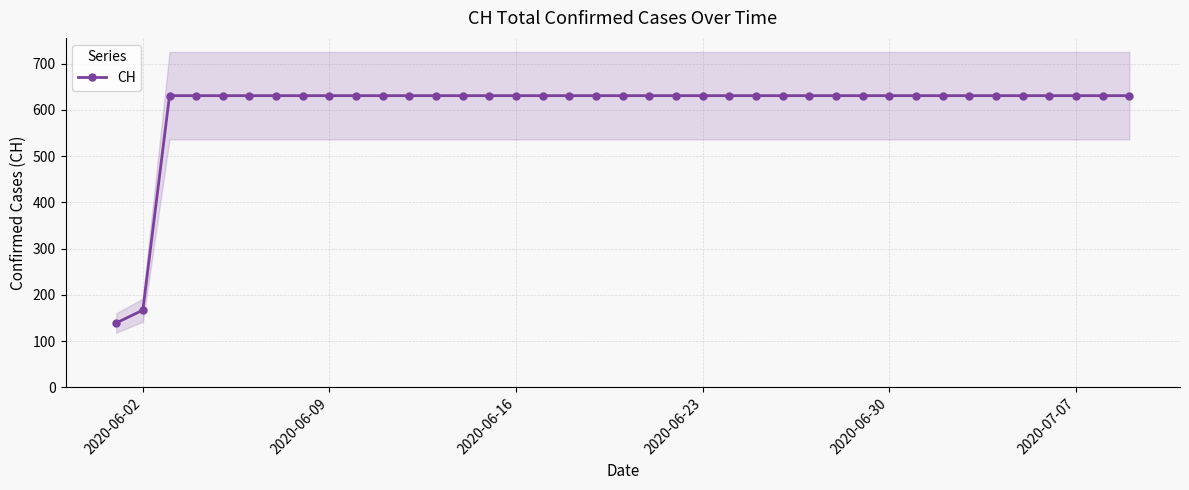

Does the chart display data point markers on the line(s)?

Yes